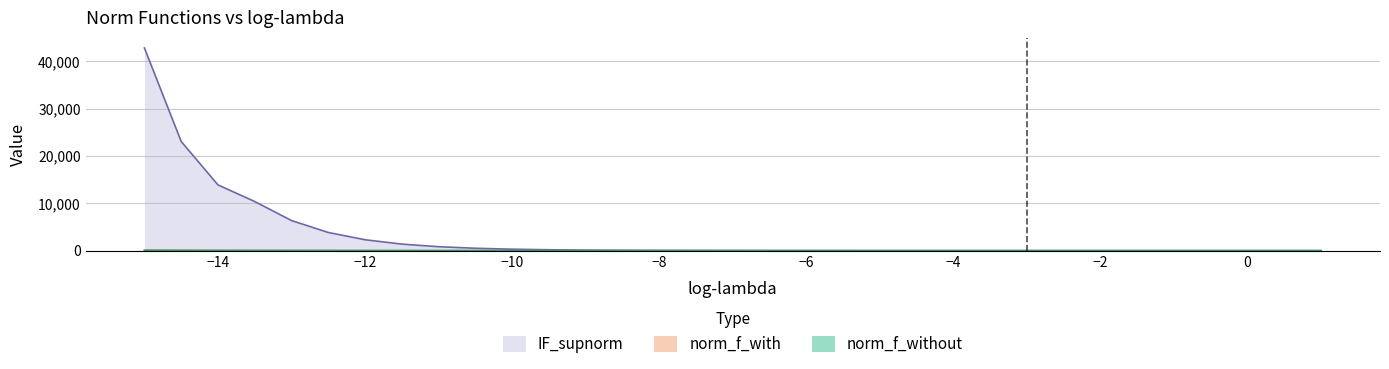

What is the maximum value shown in the chart?

42835.5